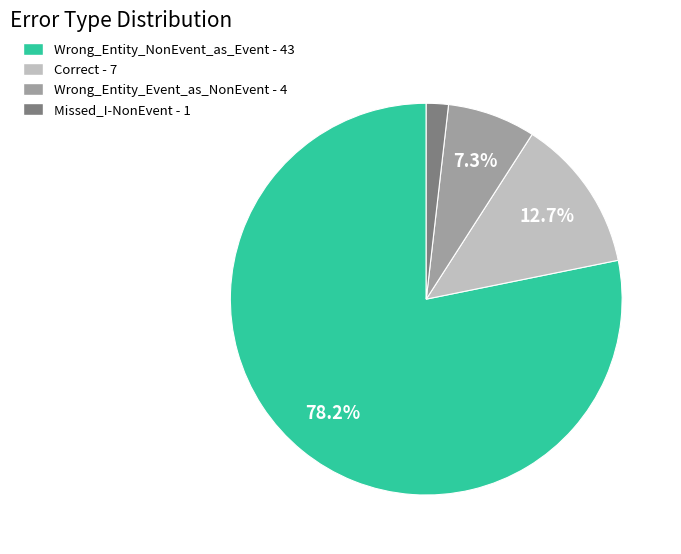

Is Wrong_Entity_NonEvent_as_Event the majority of the pie?

Yes